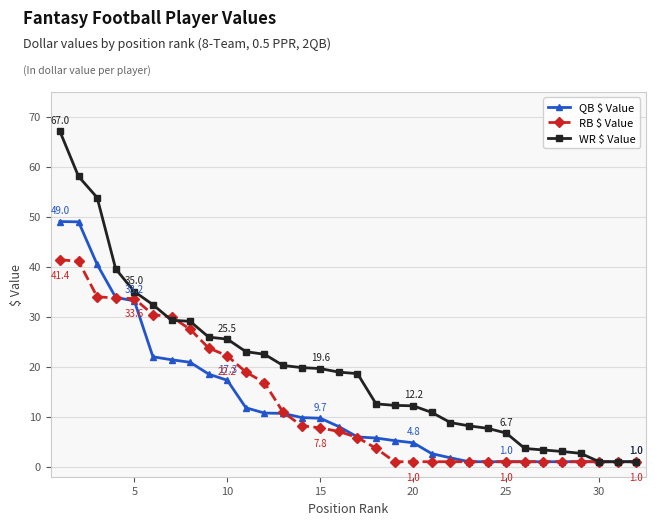

What is the maximum value for QB $ Value?

49.0